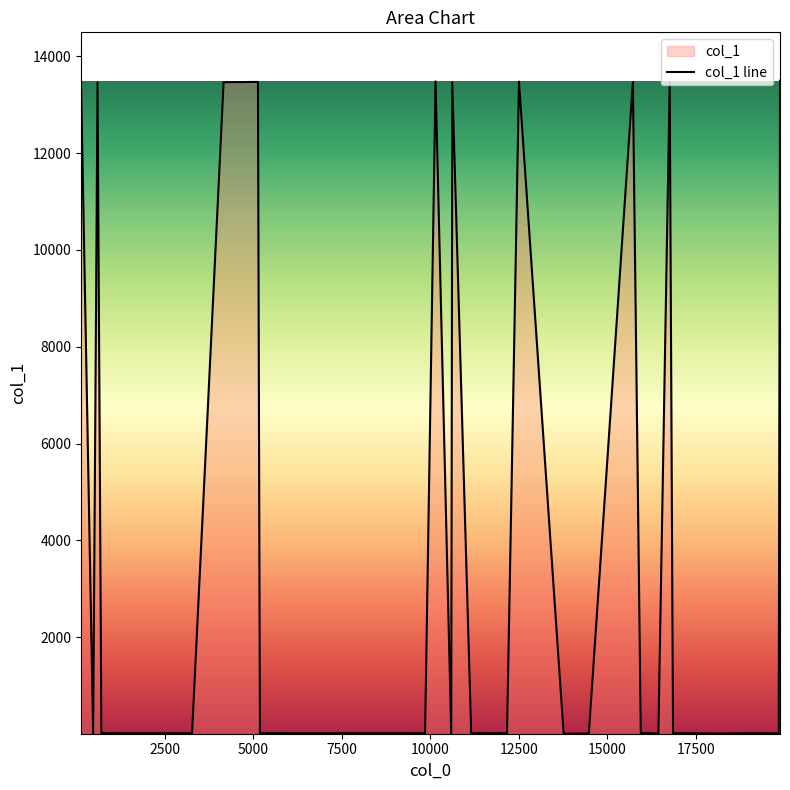

What is the sum of all values?

135175